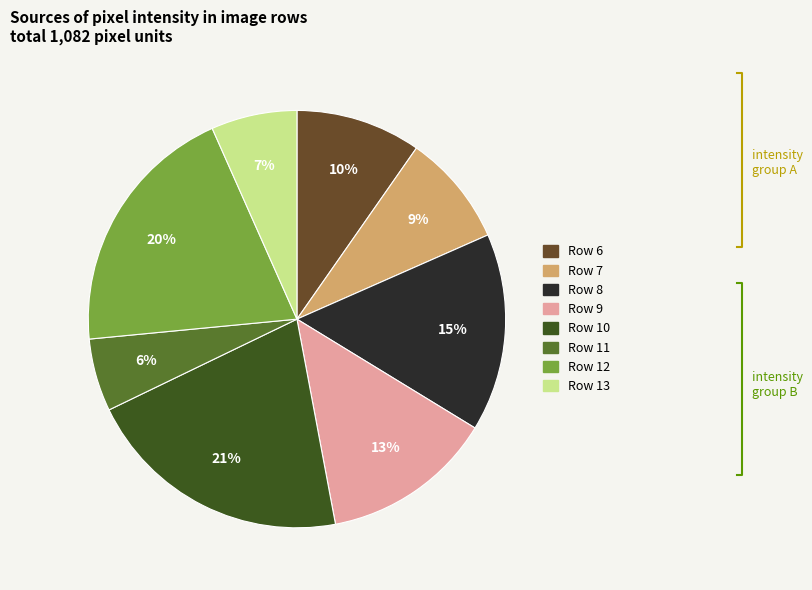

To the nearest percent, what is the combined percentage of Row 8 and Row 12?

35%